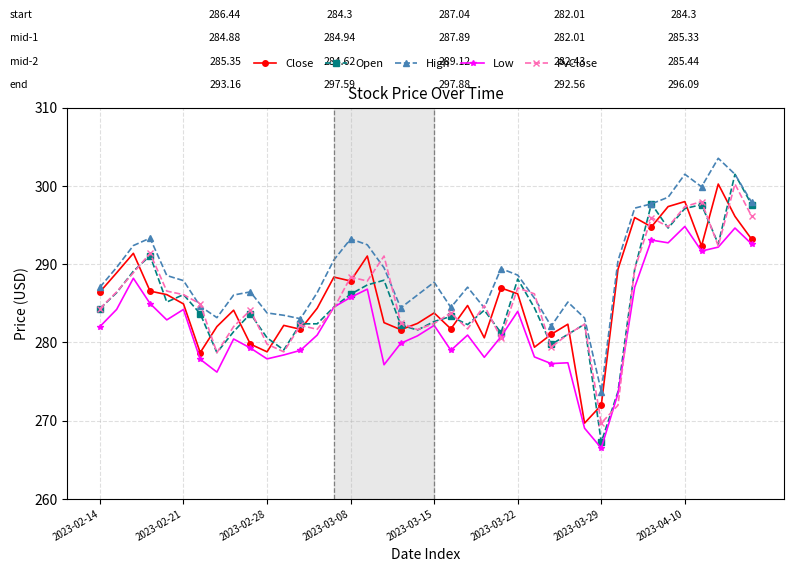

Which series has the largest range (max minus min)?

Open